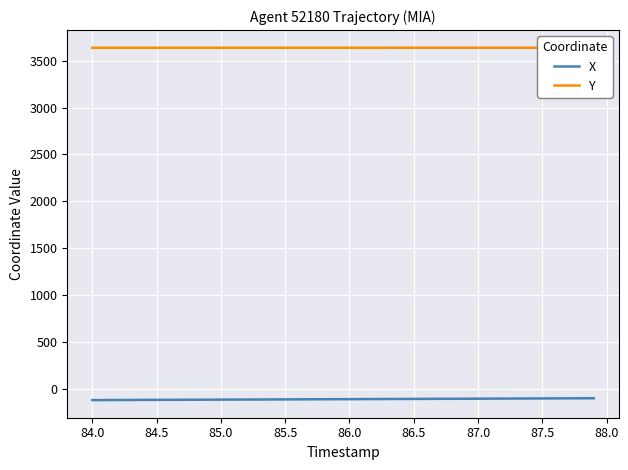

Is it true that X equals -45.4 at 85.5?

False